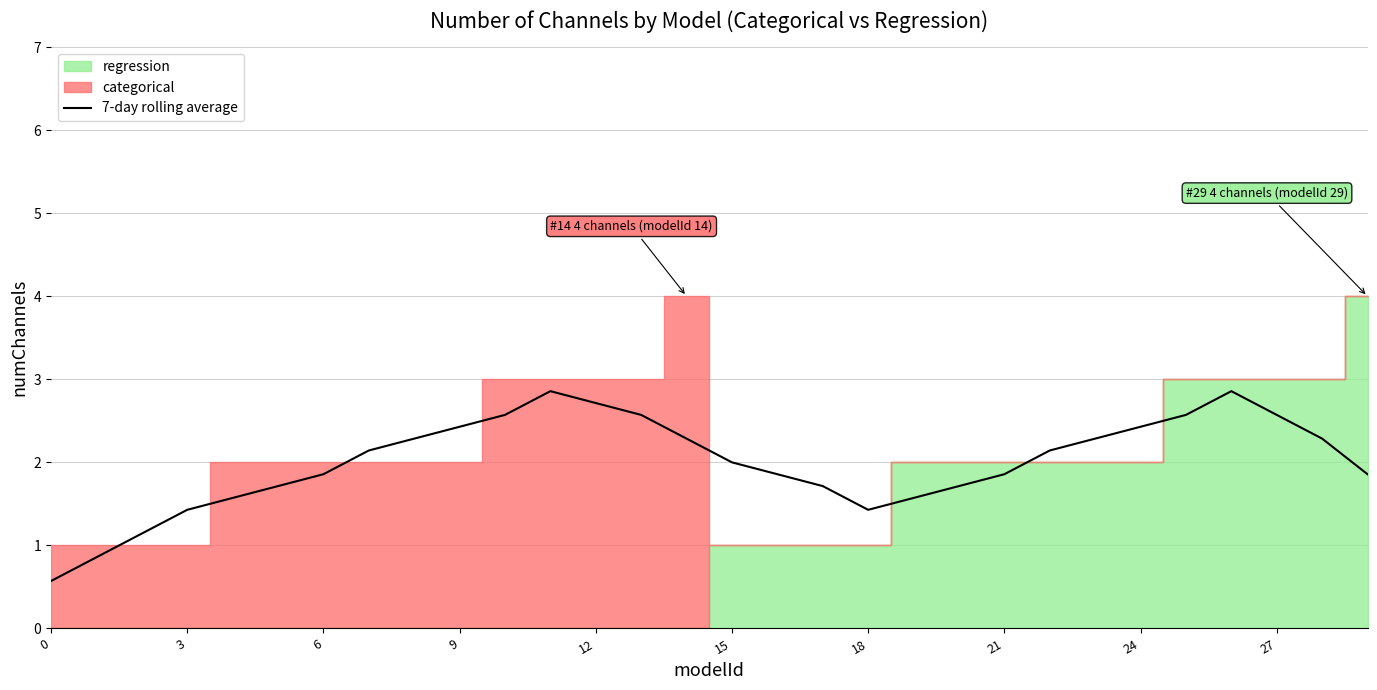

The value of 7-day rolling average at 21 is 1.9. True or false?

True